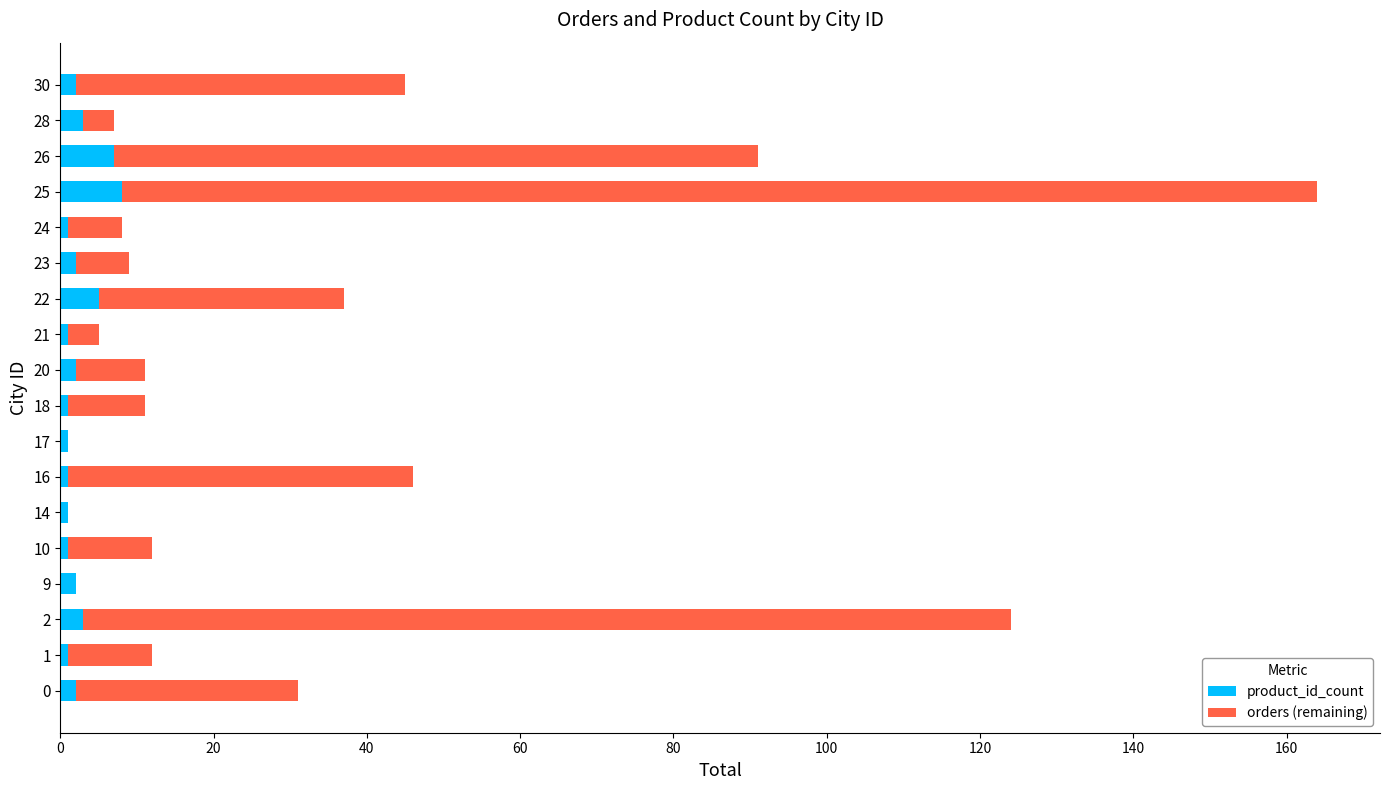

Is it true that product_id_count equals 1 at 17?

True